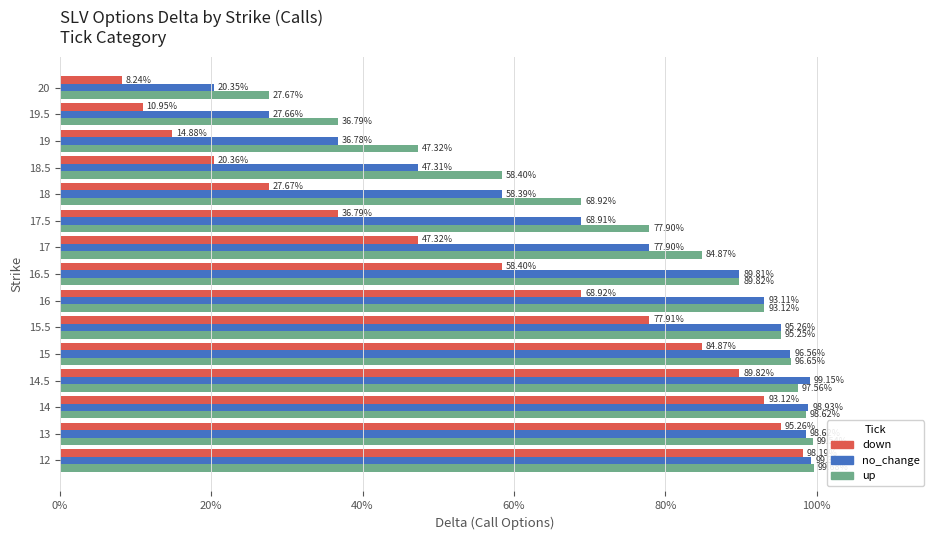

What are all the series names shown in the legend?

down, no_change, up